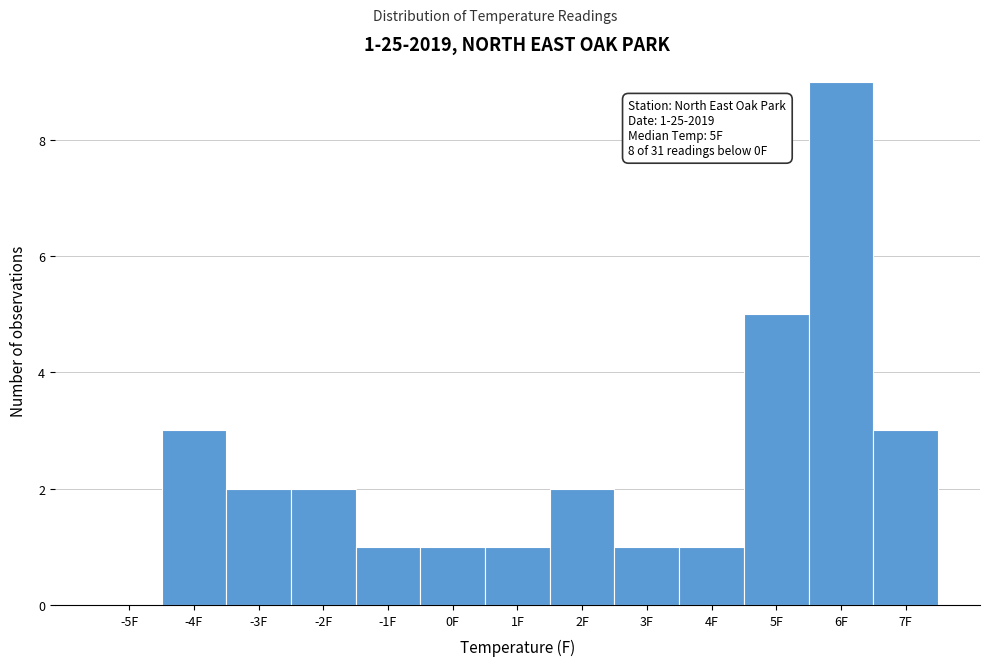

Reading right to left, extract all data points from this chart.

7F=3	6F=9	5F=5	4F=1	3F=1	2F=2	1F=1	0F=1	-1F=1	-2F=2	-3F=2	-4F=3	-5F=0